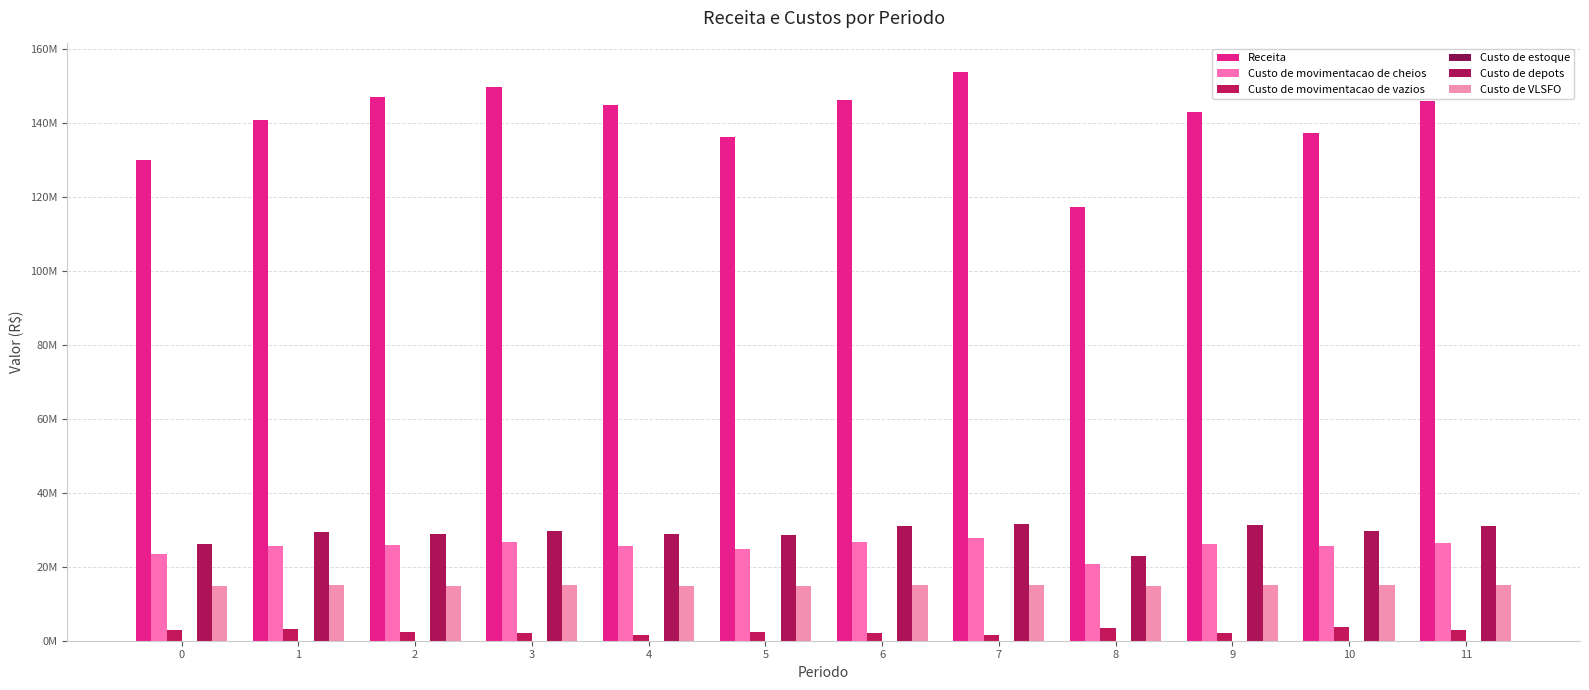

Reading left to right, extract all data points from this chart.

Receita: 130137547.3	140796359.3	147205094.3	149883325.5	145005349.1	136147106.6	146388324.3	153875465.2	117296225.8	142975259.5	137352582.7	145996996.8
Custo de movimentacao de cheios: 23447216.0	25723912.4	25880541.9	26714498.6	25575260.8	24844766.0	26708546.6	27804049.8	20751120.0	26182486.7	25515320.9	26467723.2
Custo de movimentacao de vazios: 2965100.8	3073167.0	2411644.9	2077531.0	1533031.6	2280293.0	1969735.7	1651078.9	3379346.1	2156447.8	3678596.1	2887181.3
Custo de estoque: 9742.8	8652.3	8614.3	8295.7	8843.1	9025.9	8068.3	7622.8	10917.7	8228.4	8362.6	8036.7
Custo de depots: 26080166.9	29424958.4	28985040.5	29810429.8	29000575.8	28614790.8	31120615.1	31614879.4	22882020.9	31318379.7	29790765.8	30980879.1
Custo de VLSFO: 14802019.4	14967536.5	14932822.3	14993476.1	14844779.7	14850209.9	15019403.6	15069515.8	14688516.5	14980804.6	15171807.1	15092617.7